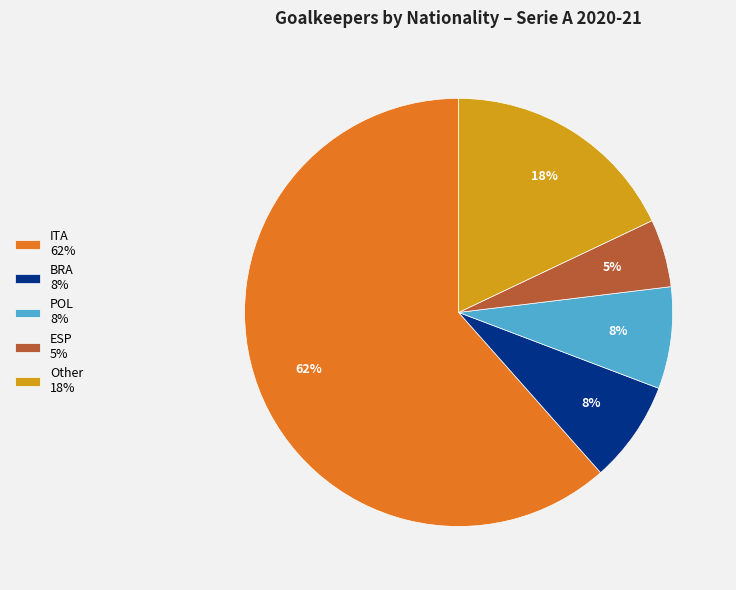

Combined, do ITA 62% and POL 8% account for over 50%?

Yes